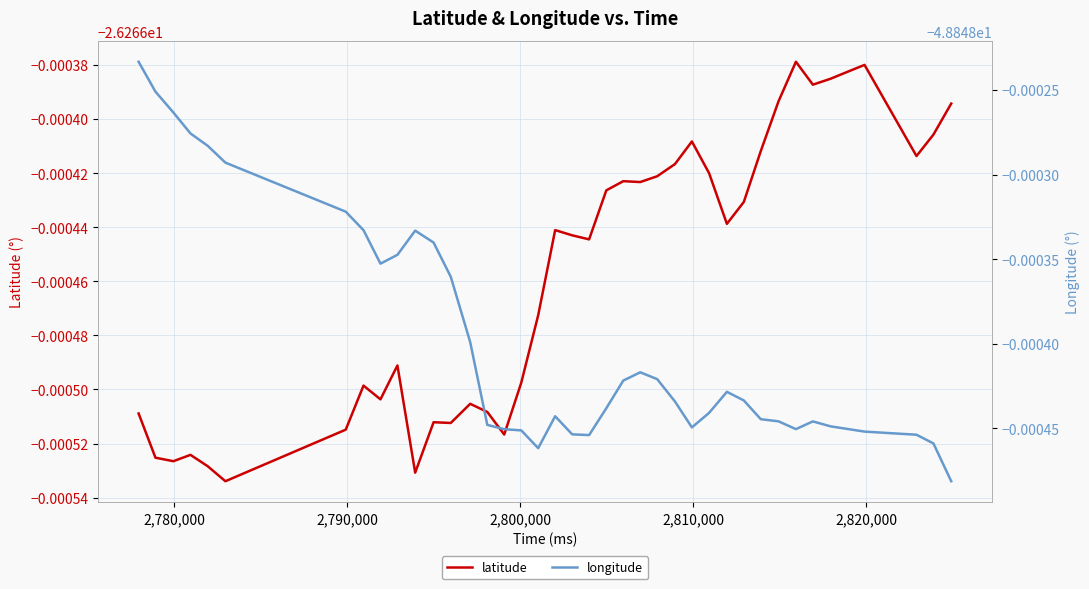

List the series in order of their peak value, highest first.

latitude, longitude